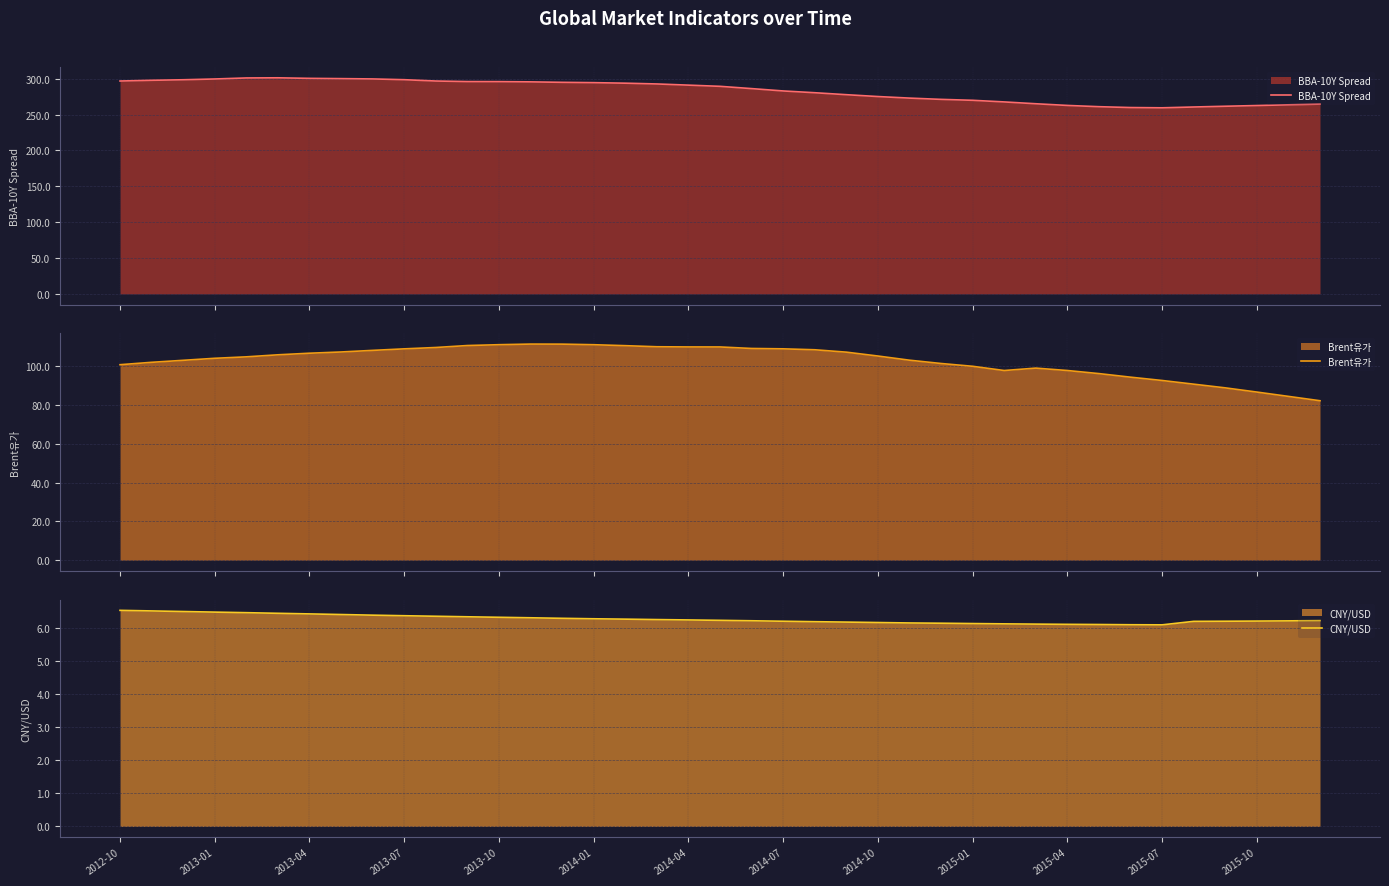

True or false: CNY/USD has a value of 6.3 at 2014-01.

True